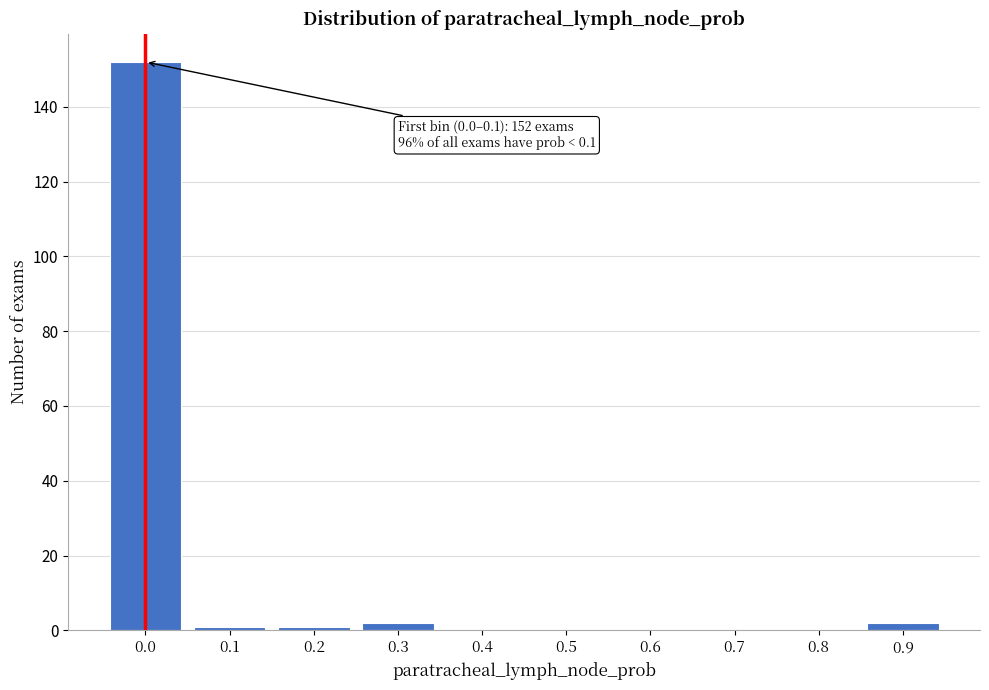

Reading left to right, transcribe all the data shown in this chart.

0.0=152	0.1=1	0.2=1	0.3=2	0.4=0	0.5=0	0.6=0	0.7=0	0.8=0	0.9=2